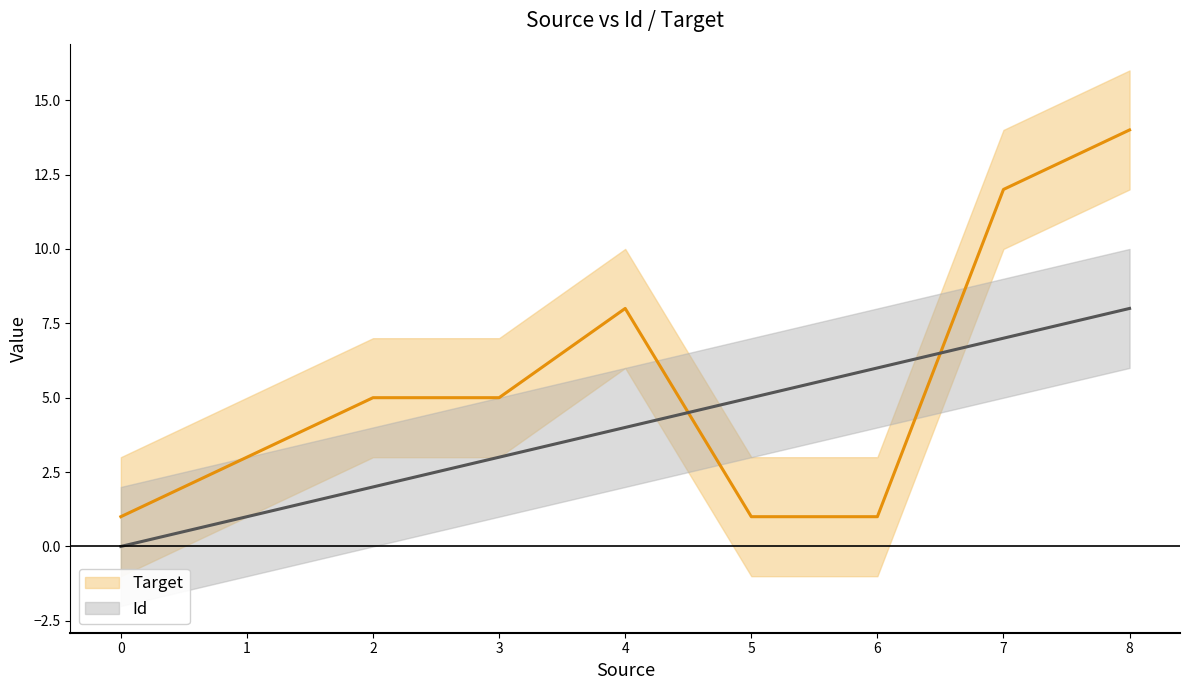

Does the chart have visible grid lines?

No